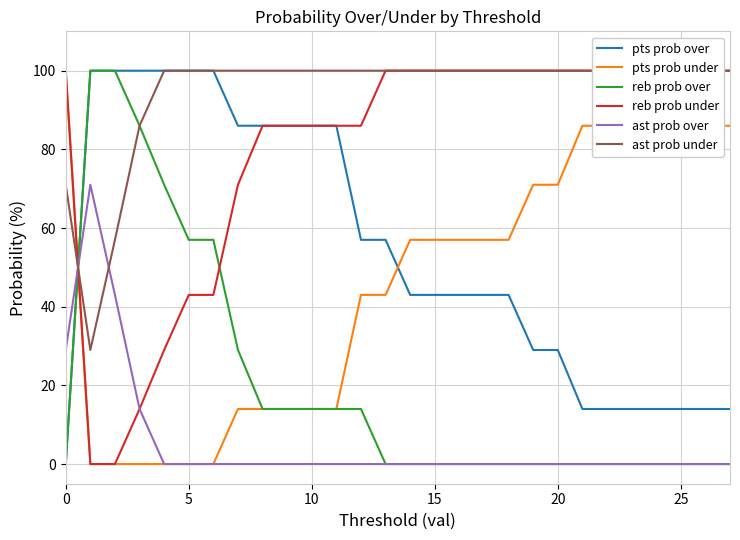

Which series has the largest total across all categories?

ast prob under